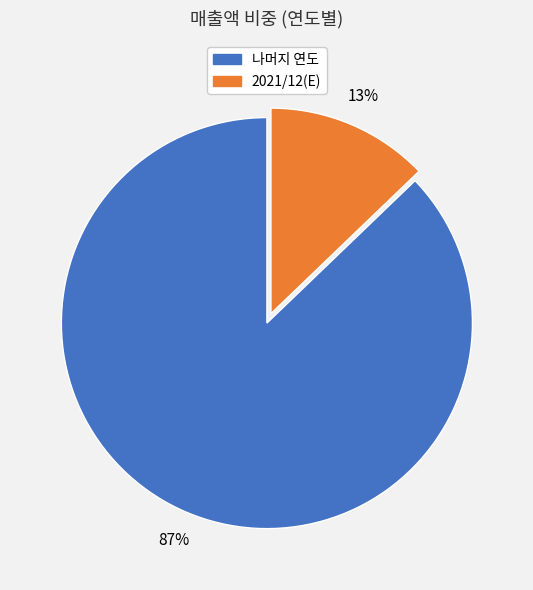

Is there a majority slice in this chart?

Yes